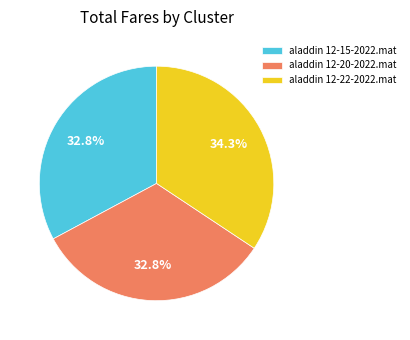

Which category has the biggest portion of the pie?

aladdin 12-22-2022.mat